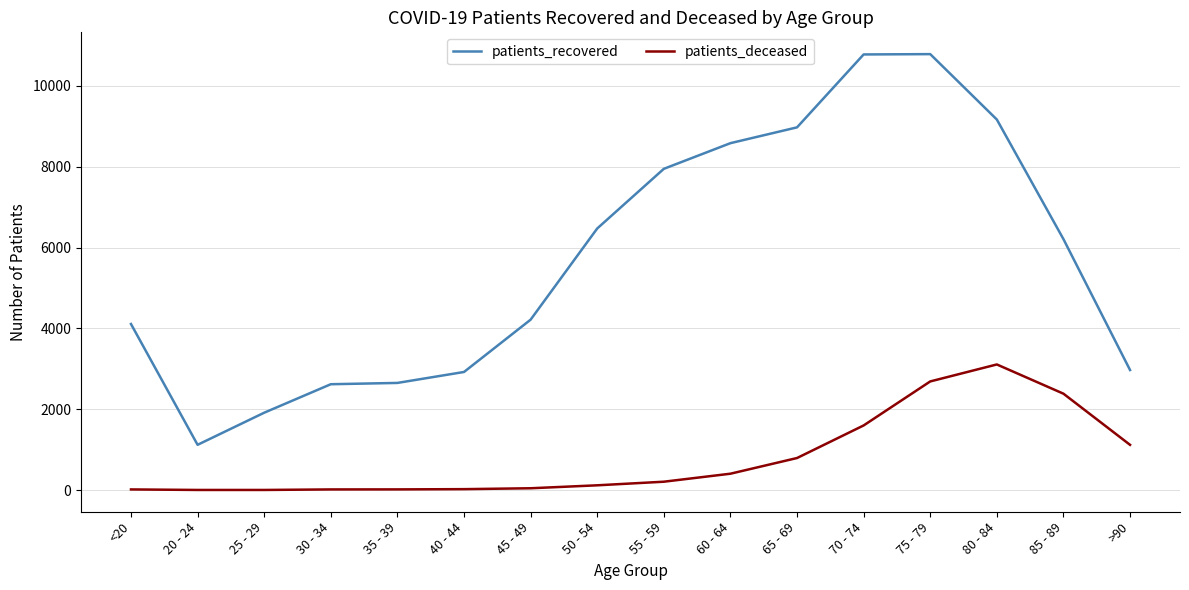

In patients_recovered, how many points are higher than both neighbors (excluding endpoints)?

1